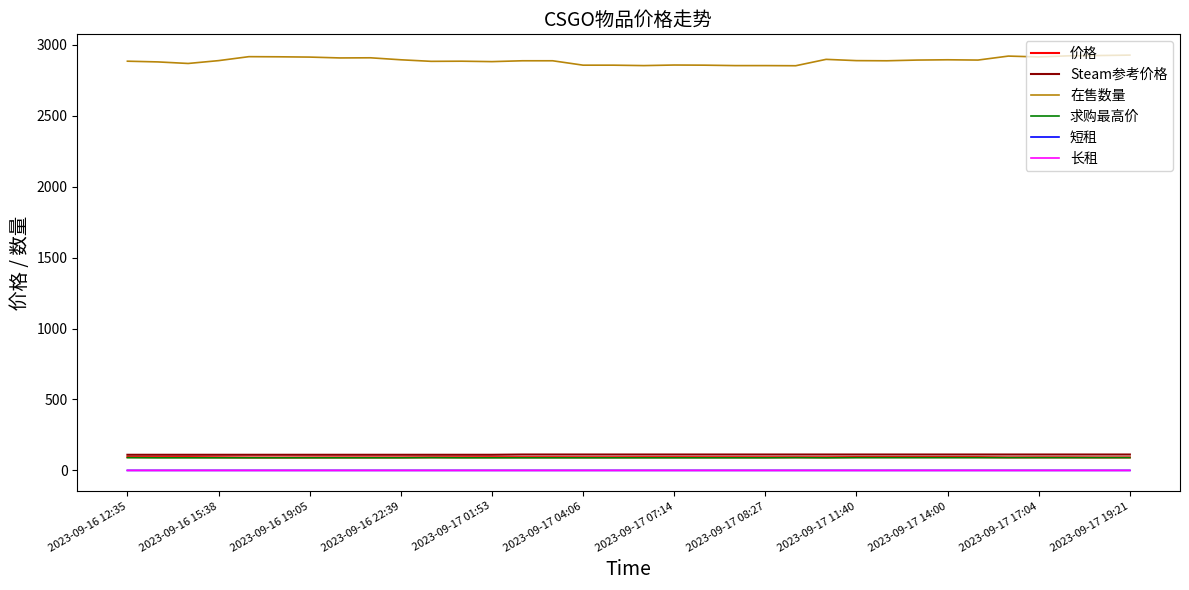

Which series has the largest total across all categories?

在售数量